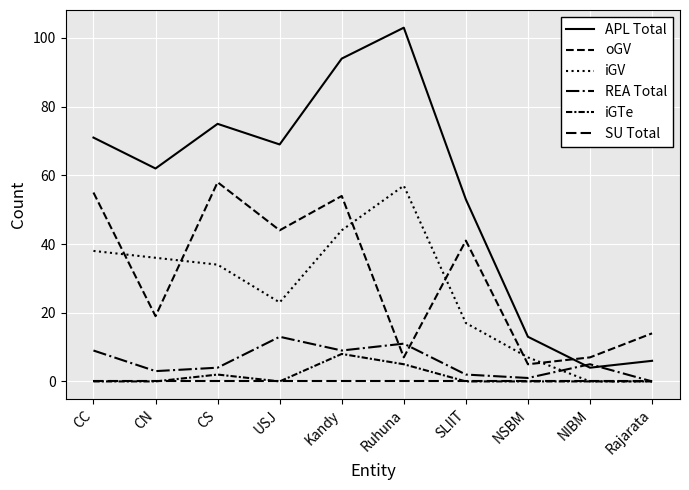

True or false: APL Total and iGV intersect in this chart.

False